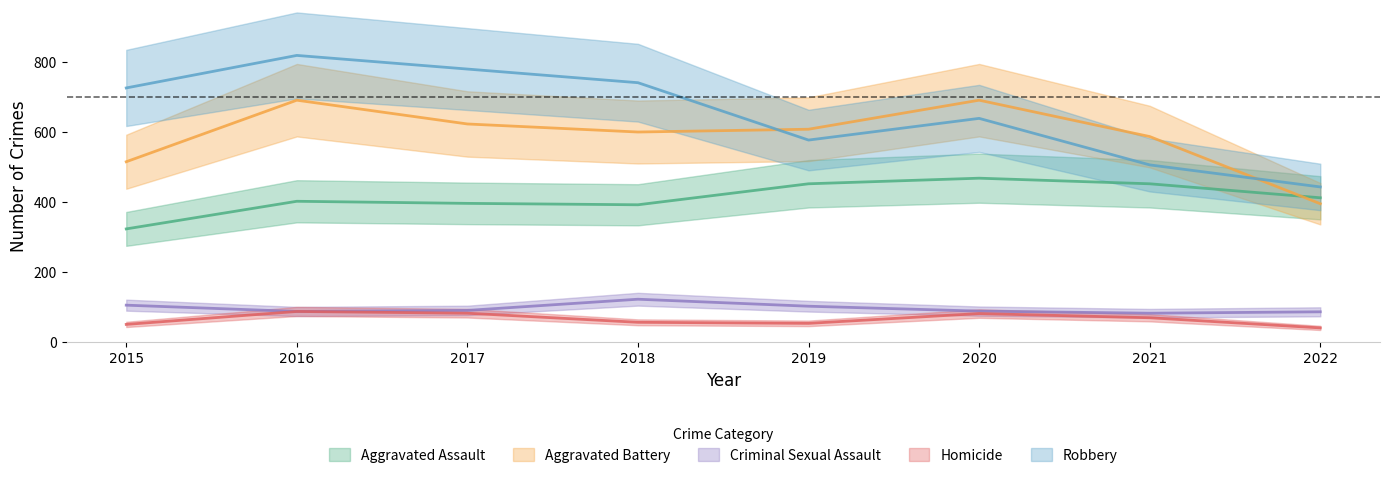

True or false: Aggravated Assault and Aggravated Battery cross at least once.

True